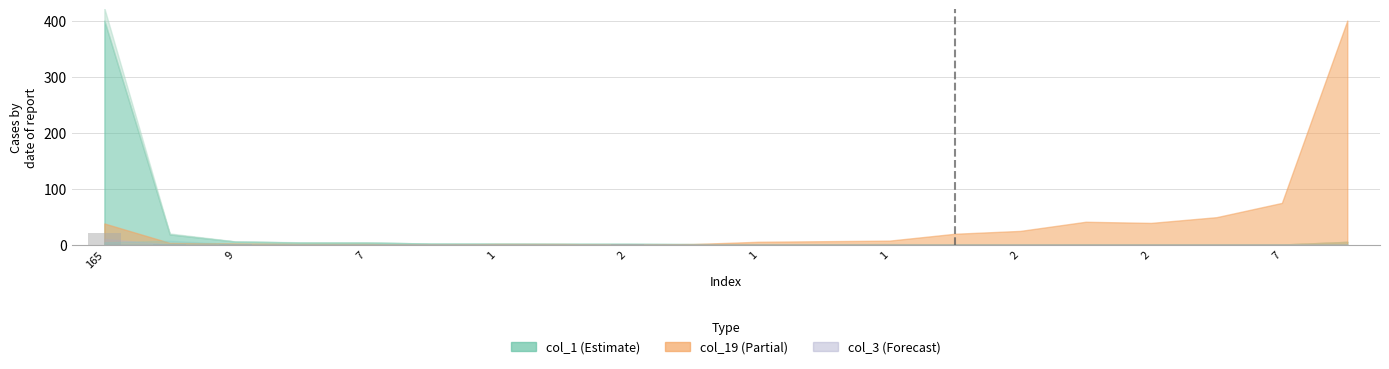

What is the sum of all values?

22.5